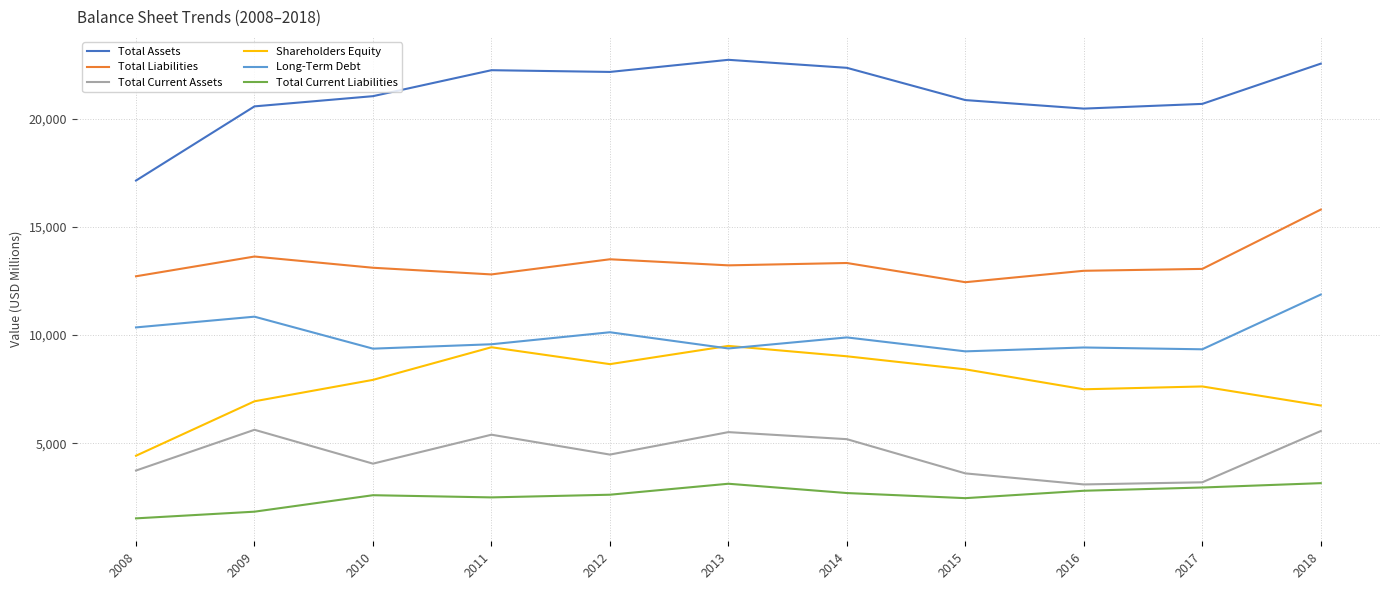

True or false: Total Liabilities and Total Current Liabilities intersect in this chart.

False